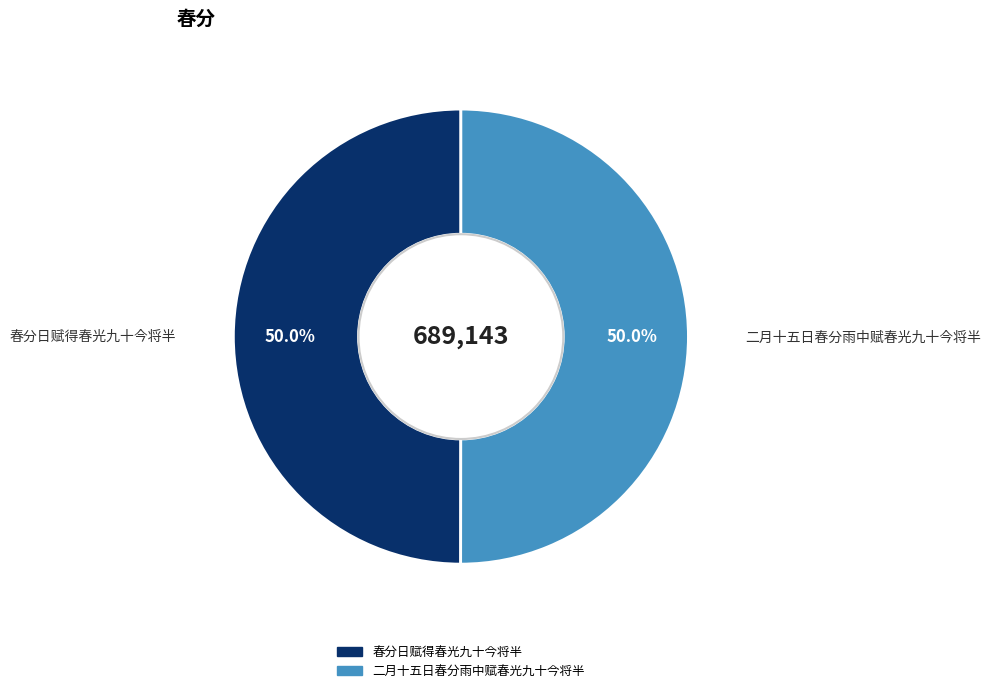

To the nearest percent, what is the combined percentage of 二月十五日春分雨中赋春光九十今将半 and 春分日赋得春光九十今将半?

100%